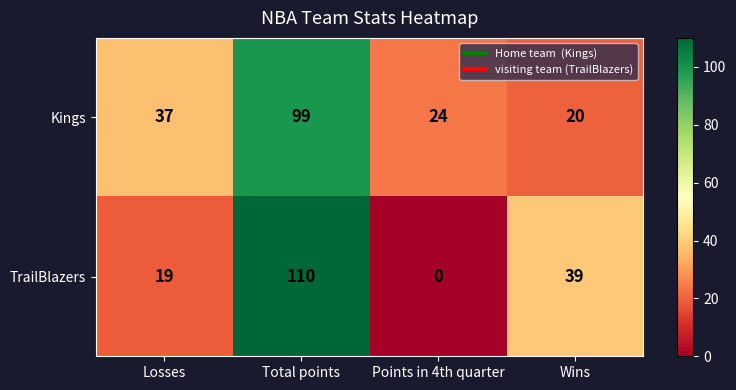

Count the TrailBlazers values in the range 19 to 110.

3